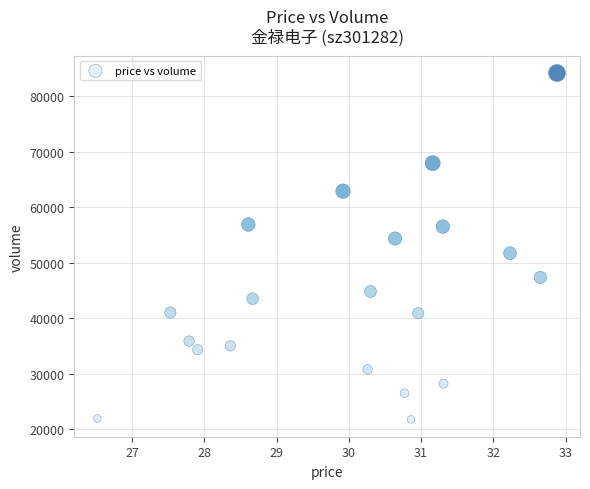

What is the range of Y values (max minus min)?

62472